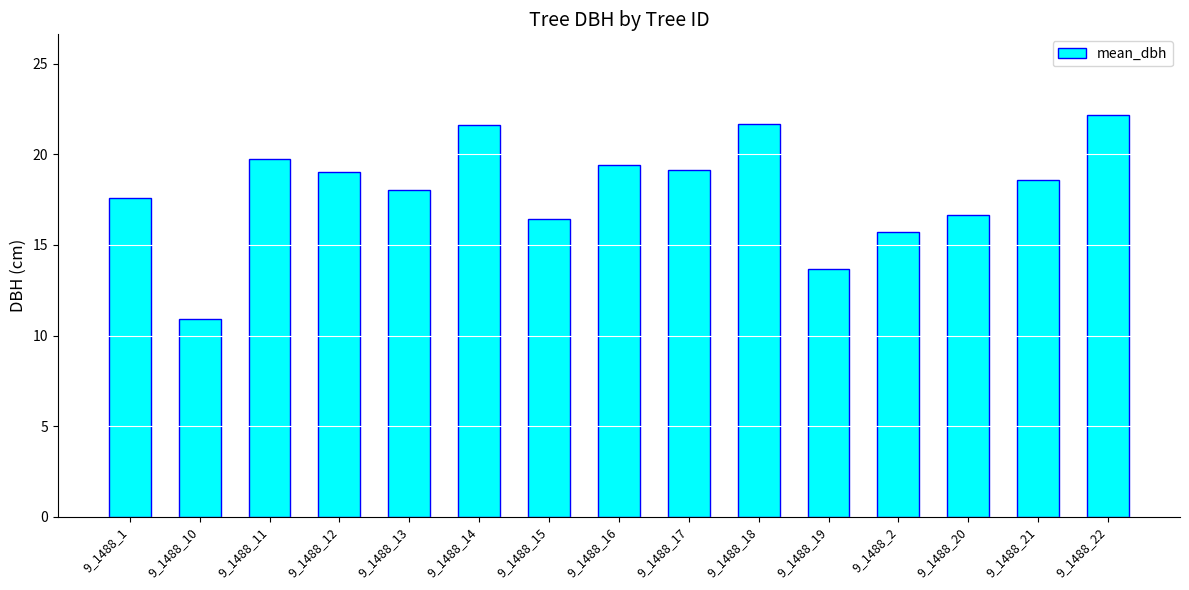

What position from the left is 9_1488_2?

12